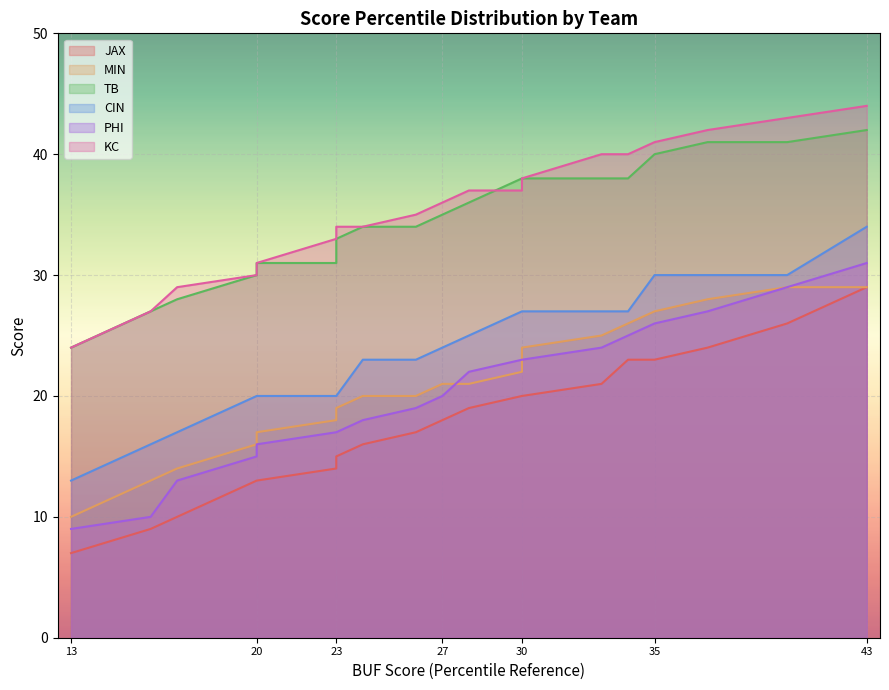

Does the chart display data point markers on the line(s)?

No